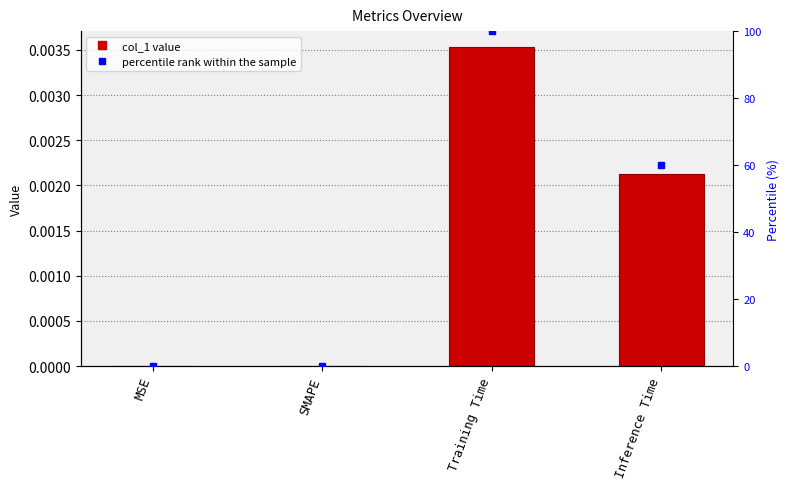

List the labels in order of value, smallest first.

MSE, SMAPE, Inference Time, Training Time